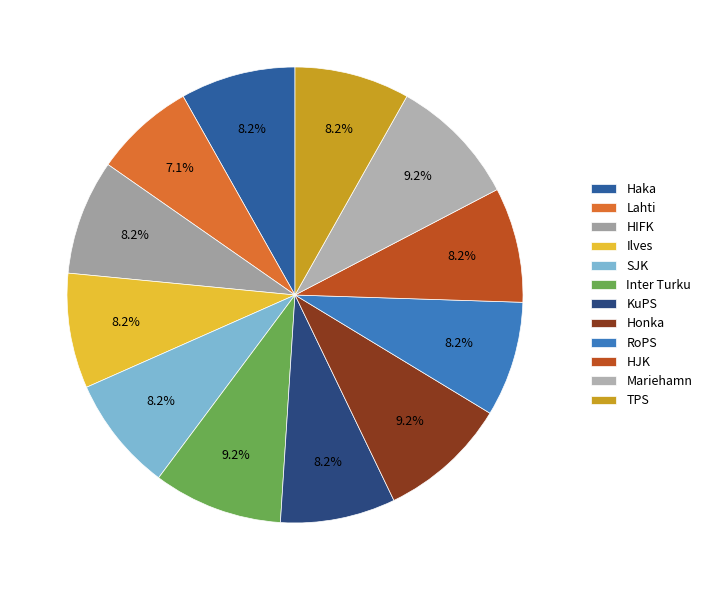

To the nearest percent, what is the combined percentage of Lahti and RoPS?

15%